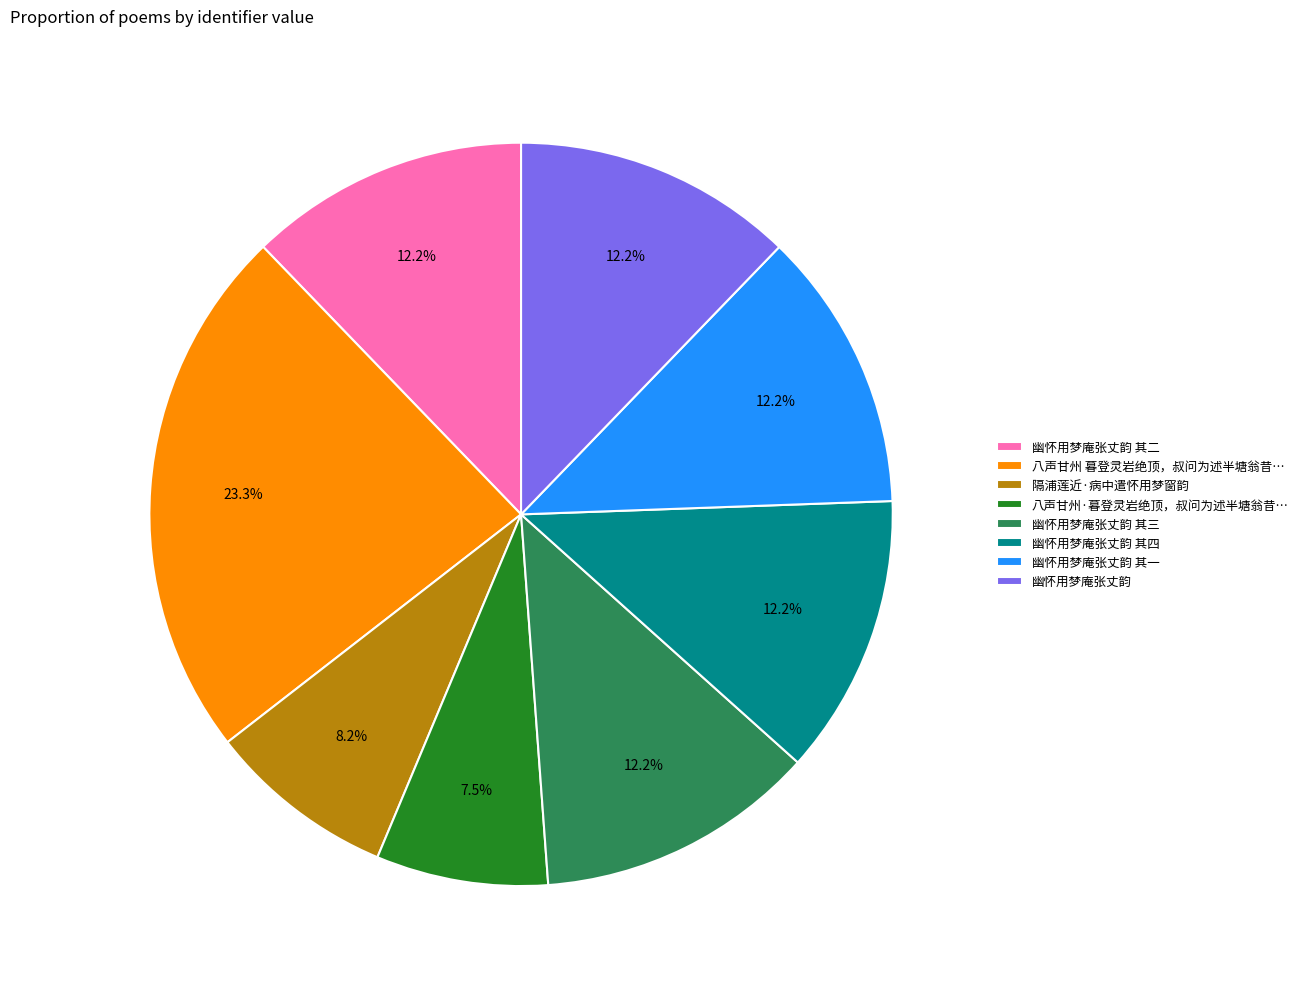

What portion of the pie excludes 幽怀用梦庵张丈韵 其二?

87.8%